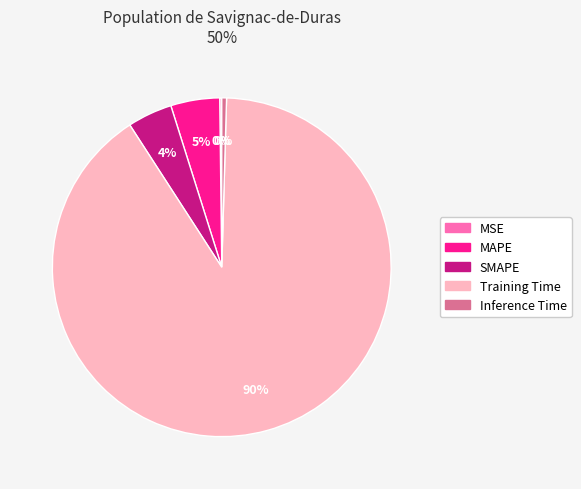

The Training Time slice represents 90% of the pie. True or false?

True